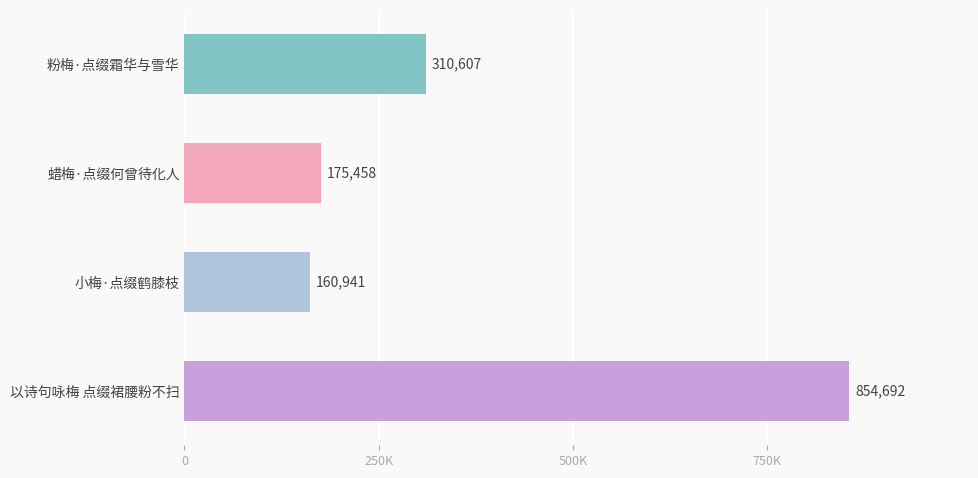

What is the greatest value displayed?

854692